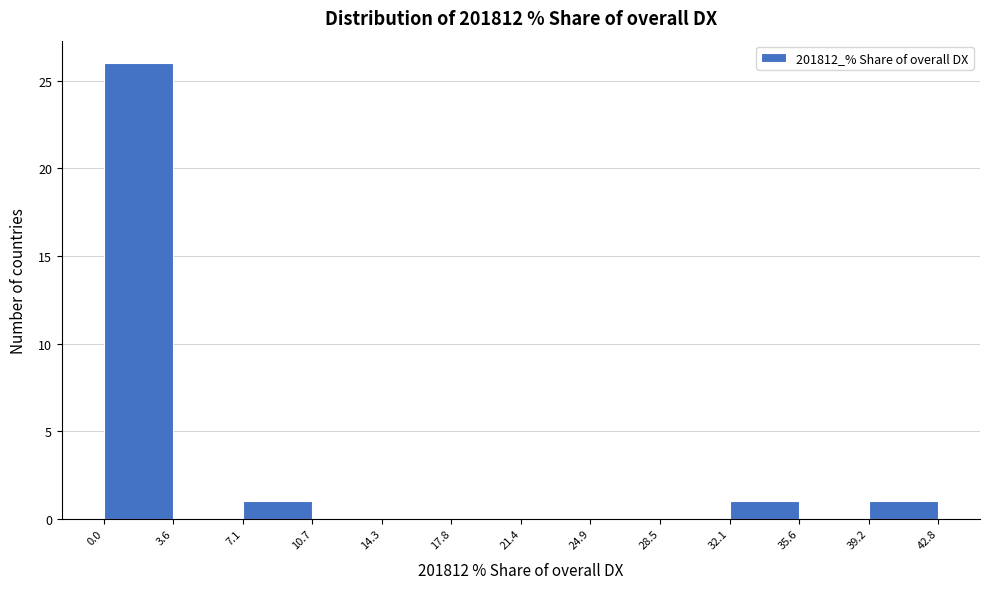

What is the height of the bar covering 39.2 to 42.8 on the x-axis? The values are not printed on the chart, so give them approximately, as read against the axis.

1